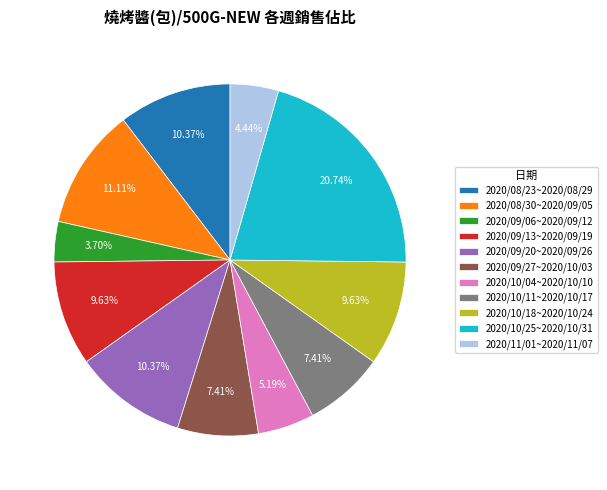

Which category has the smallest portion of the pie?

2020/09/06~2020/09/12